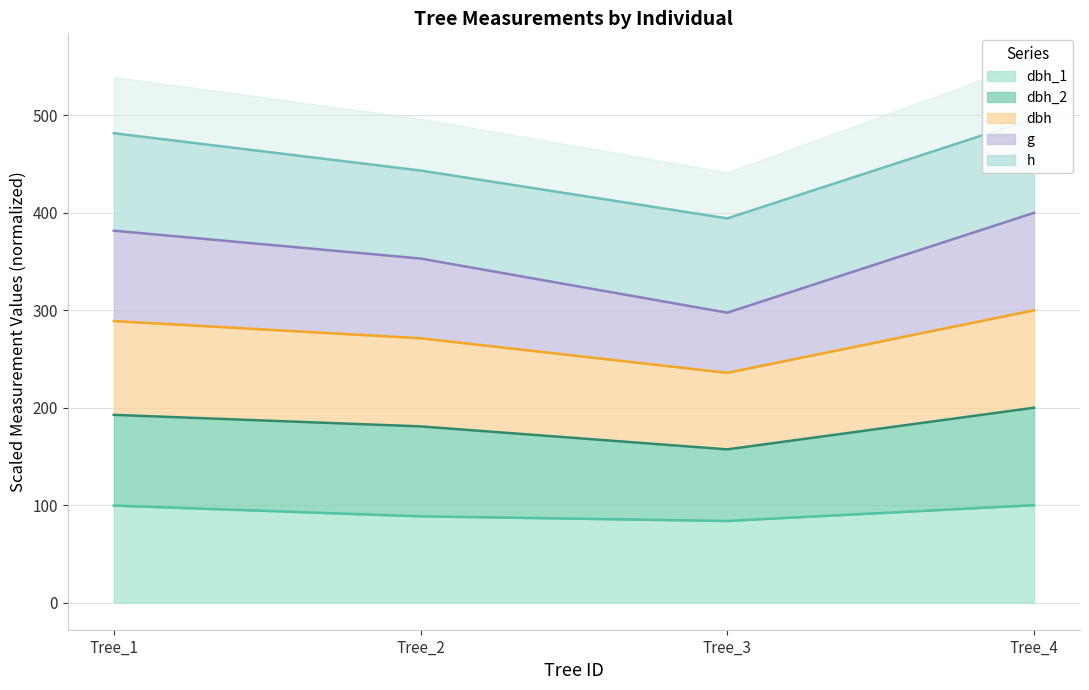

What is the average value of the g series?

358.1